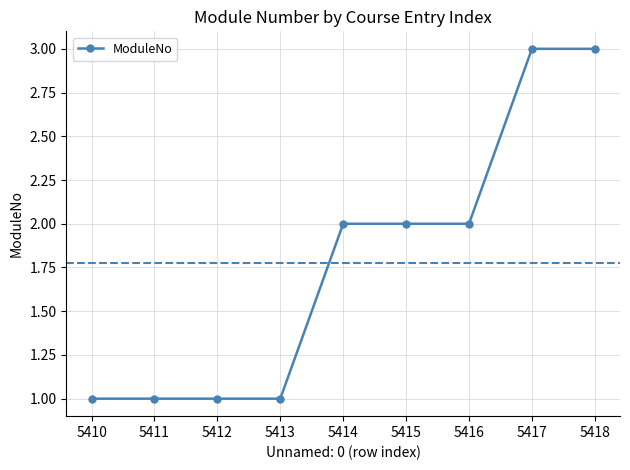

Between 5412 and 5416, which is larger?

5416